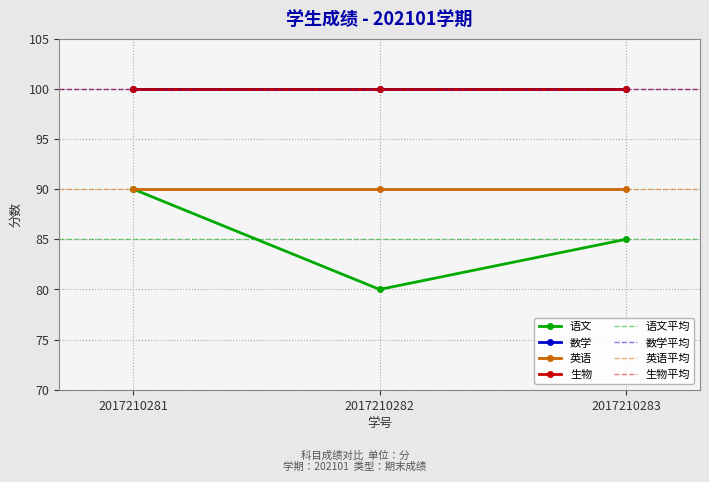

Reading right to left, transcribe all the data shown in this chart.

语文: 2017210283=85	2017210282=80	2017210281=90
数学: 2017210283=100	2017210282=100	2017210281=100
英语: 2017210283=90	2017210282=90	2017210281=90
生物: 2017210283=100	2017210282=100	2017210281=100